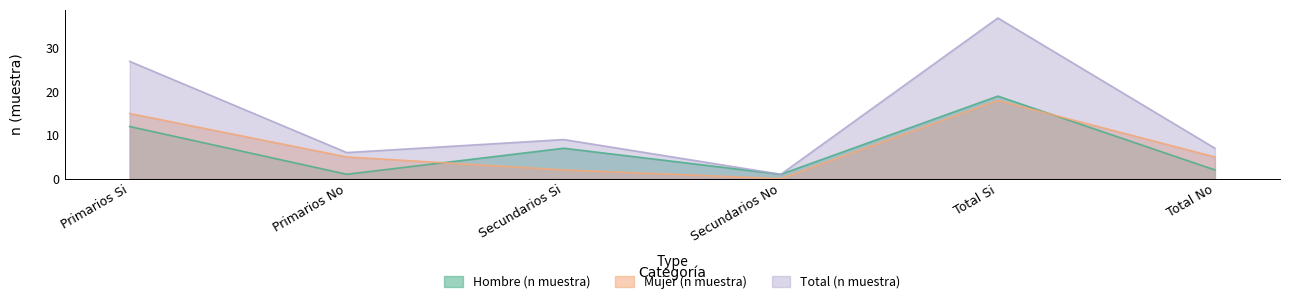

Reading left to right, transcribe all the data shown in this chart.

Hombre (n muestra): 12	1	7	1	19	2
Mujer (n muestra): 15	5	2	0	18	5
Total (n muestra): 27	6	9	1	37	7